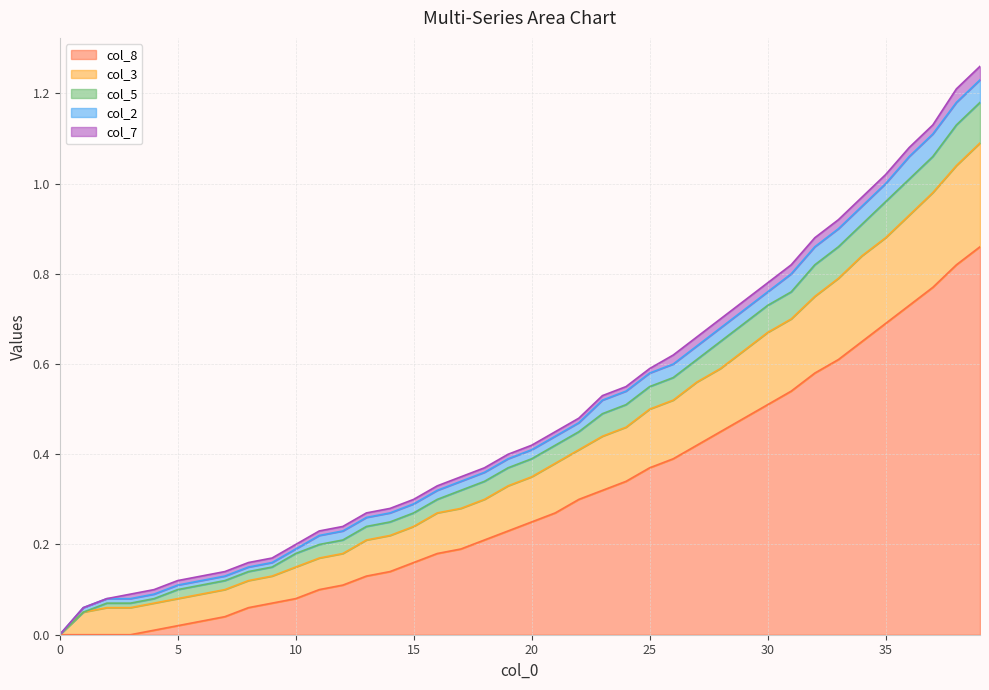

What is the value of the col_8 point at the 17th from the left?

0.2